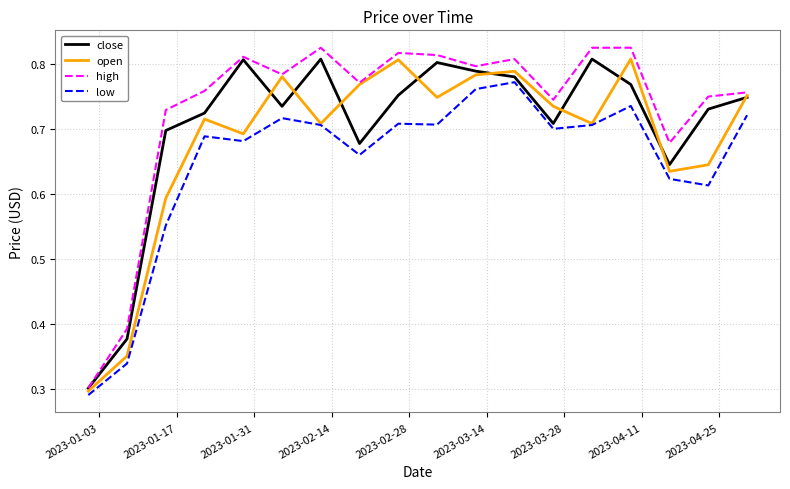

Which series has the largest range (max minus min)?

high